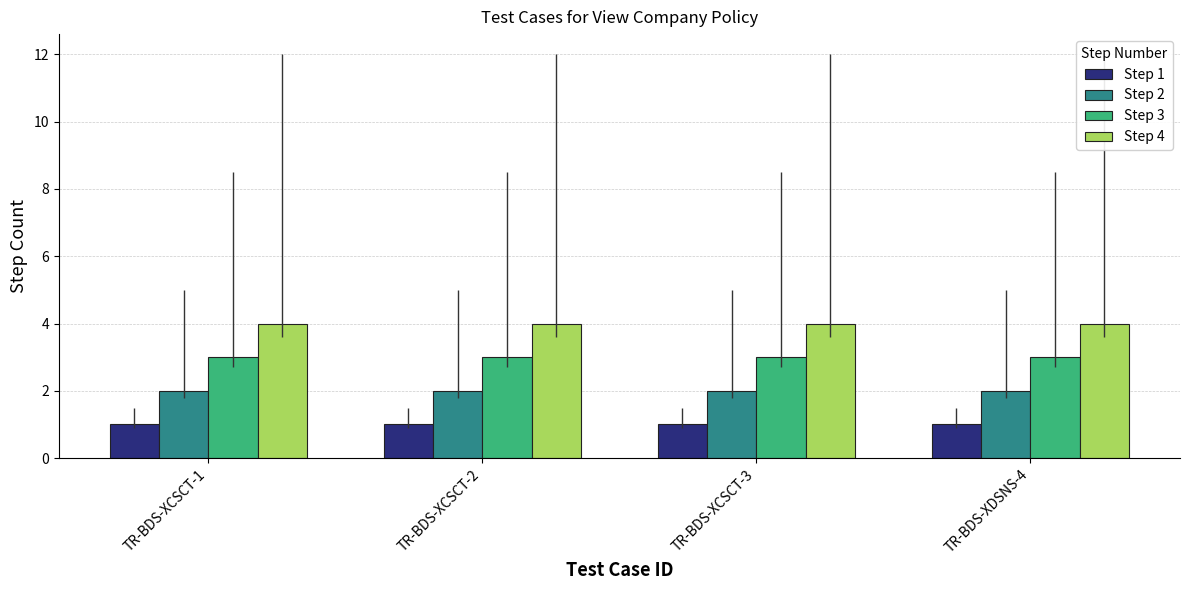

What is the spread (max minus min) of values at TR-BDS-XDSNS-4?

3